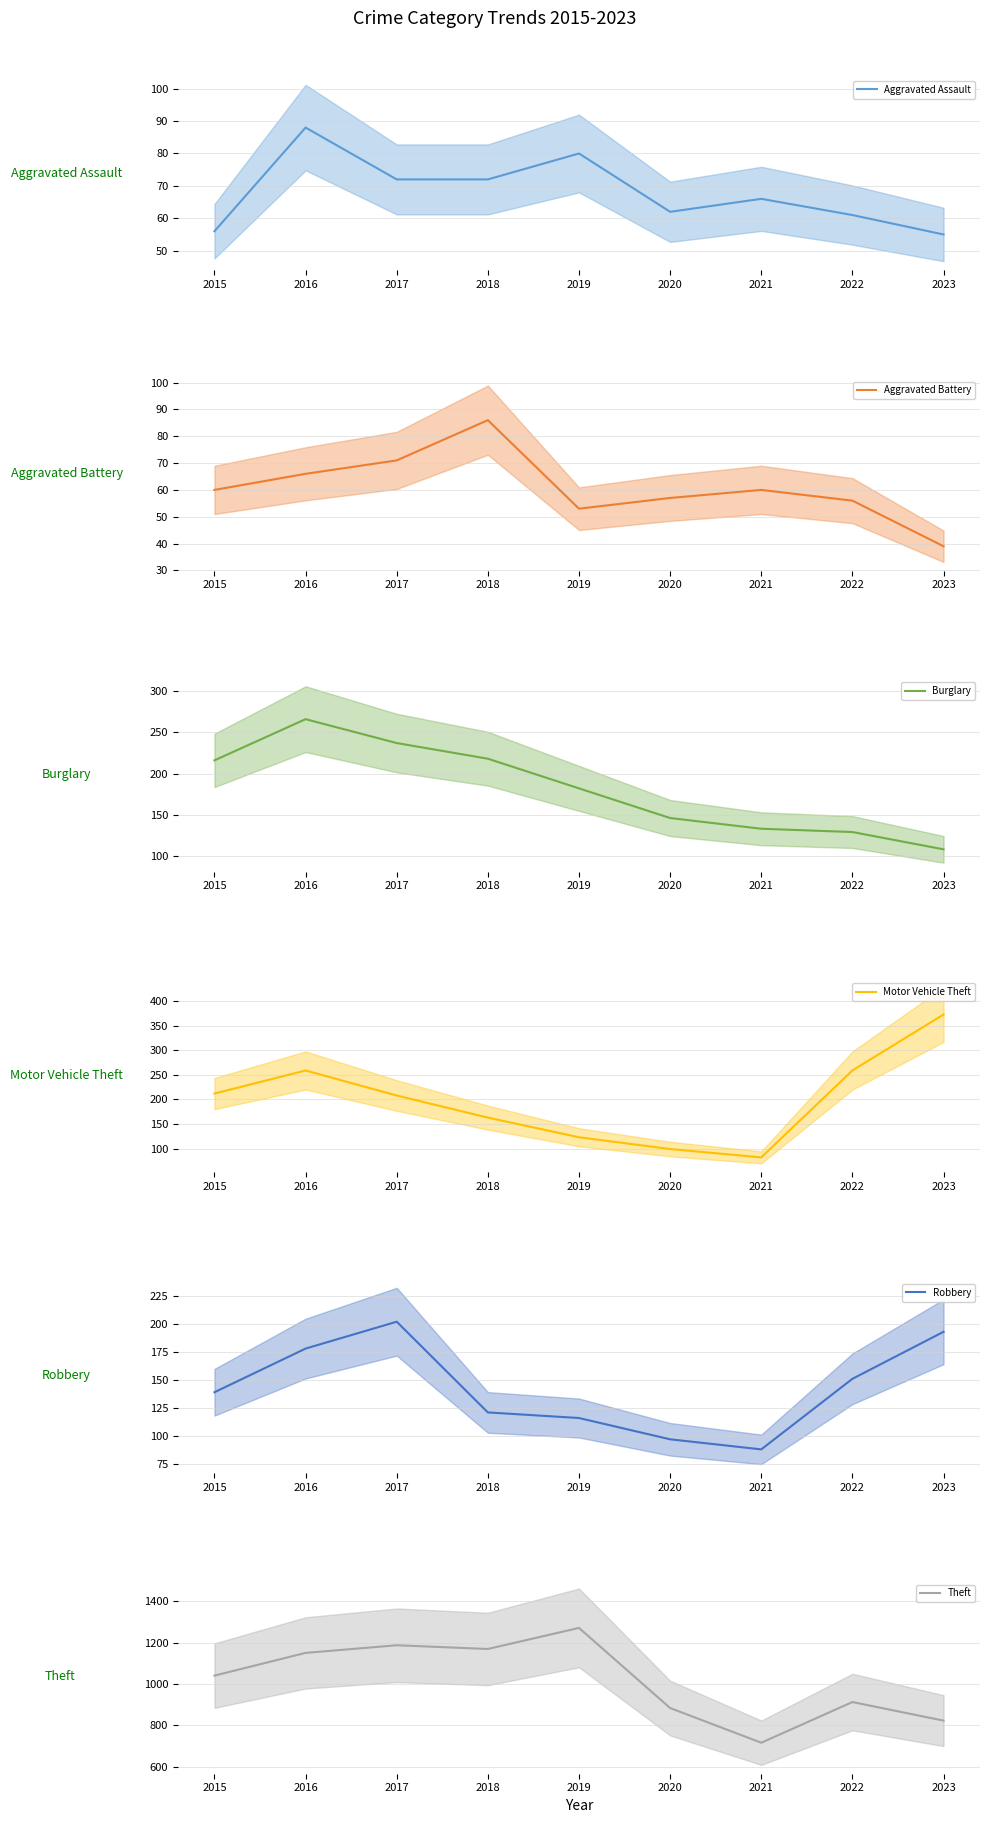

The Aggravated Assault series shows 56 at 2015. True or false?

True